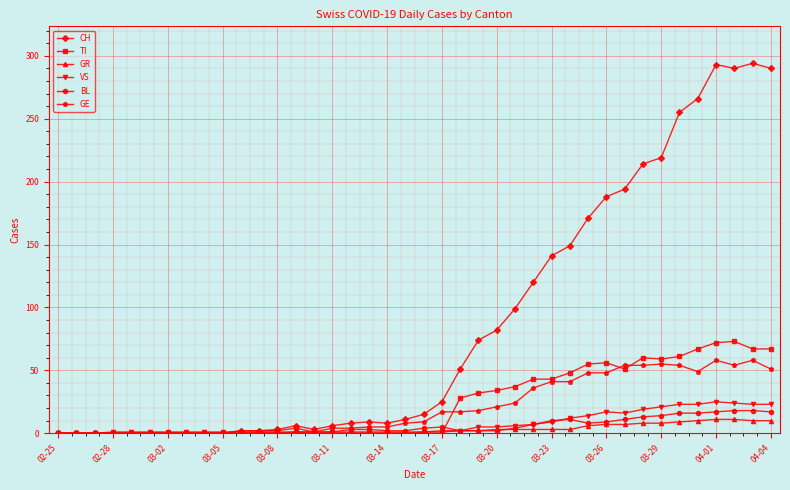

Does the chart display data point markers on the line(s)?

Yes